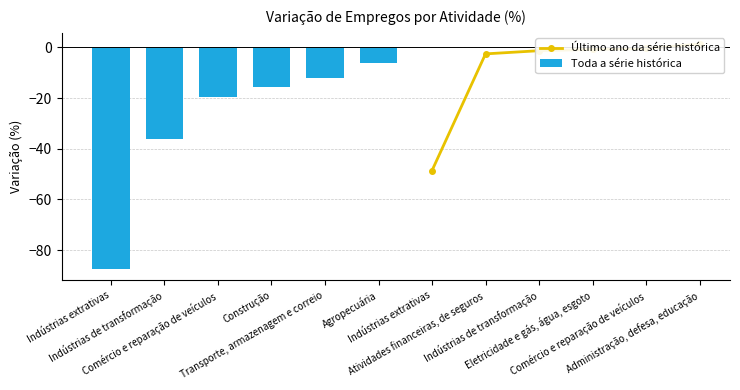

Which series has the largest total across all categories?

Último ano da série histórica